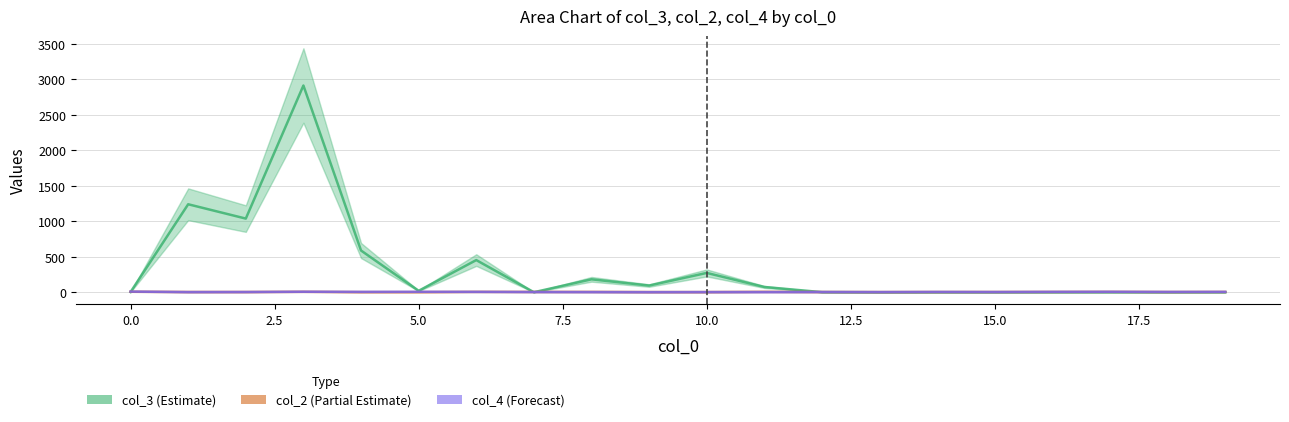

Rank the series at 5.0 from highest to lowest value.

col_3 (Estimate), col_4 (Forecast), col_2 (Partial Estimate)